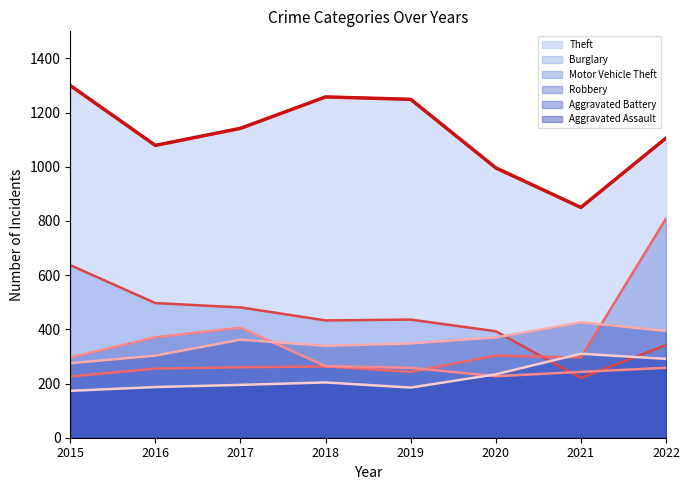

Rank the series by their maximum value, from highest to lowest.

Theft, Motor Vehicle Theft, Burglary, Aggravated Battery, Robbery, Aggravated Assault